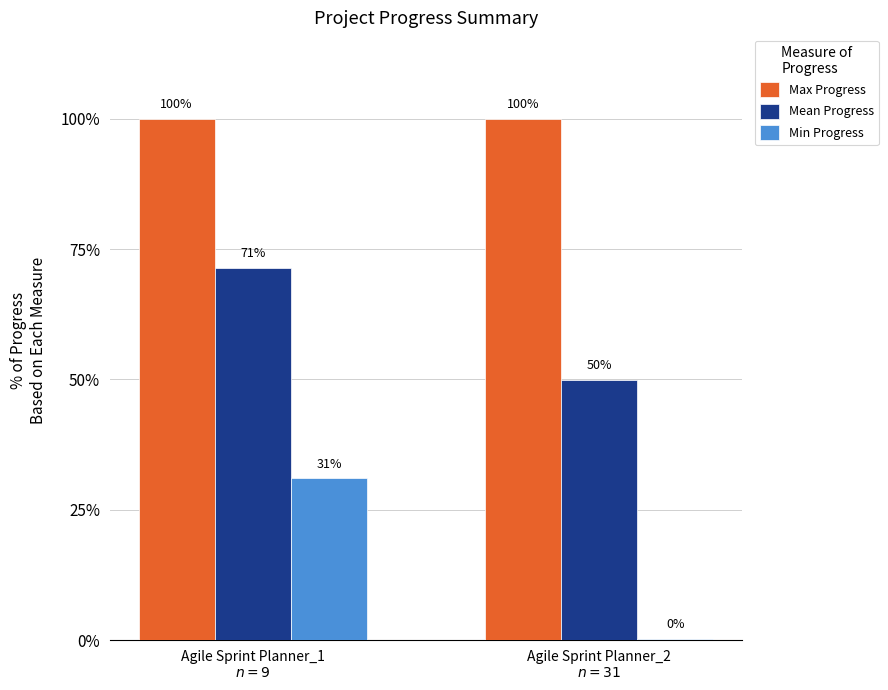

What is the approximate value of Max Progress at Agile Sprint Planner_1
$n = 9$?

1.0